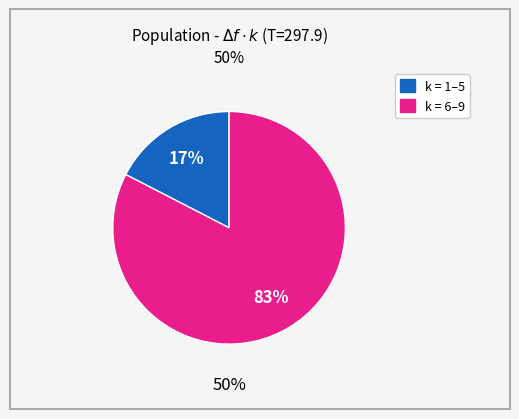

Does k=7 account for over 50% of the chart?

No